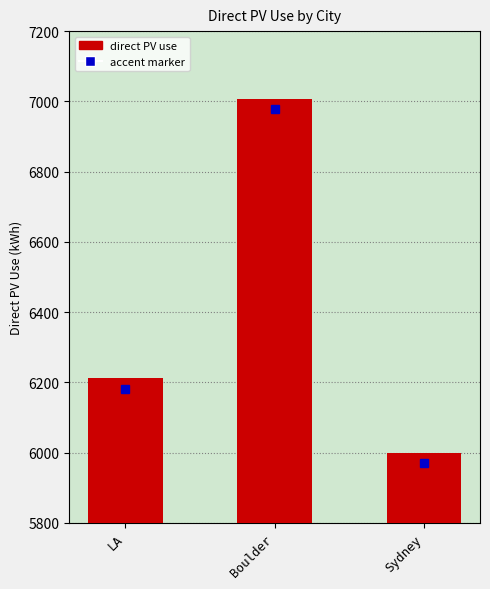

What is the change in value from Boulder to Sydney?

-1007.1